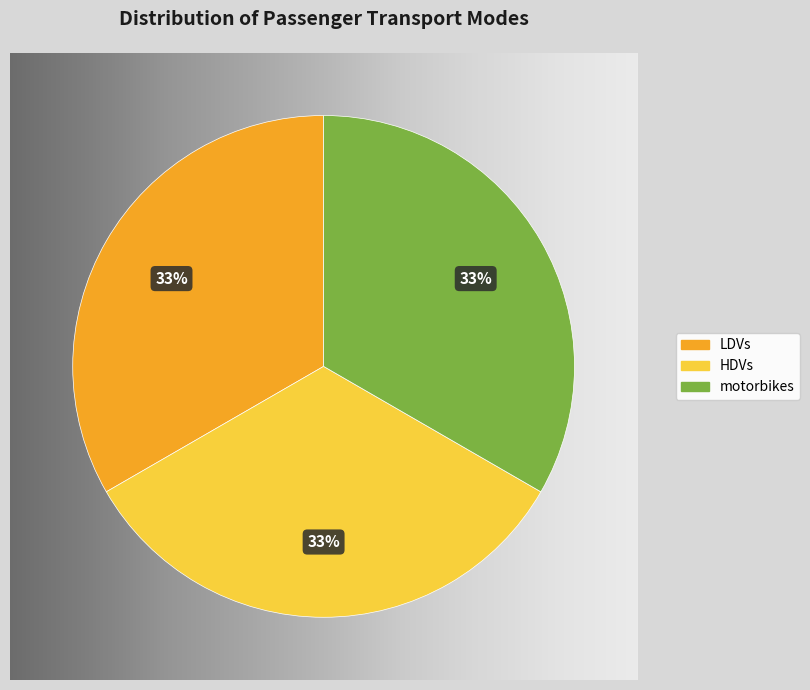

Combined, do HDVs and motorbikes account for over 50%?

Yes